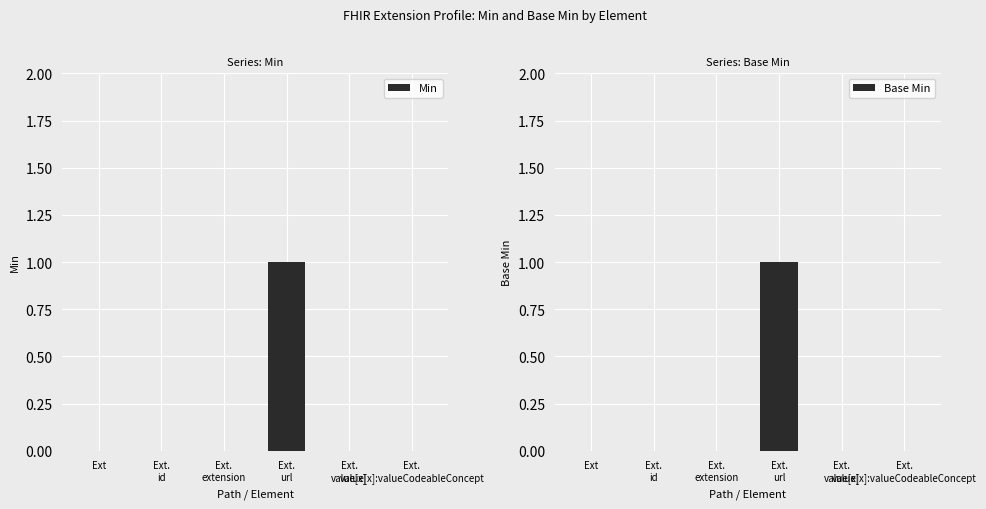

What is the label of the 6th bar from the right?

Ext